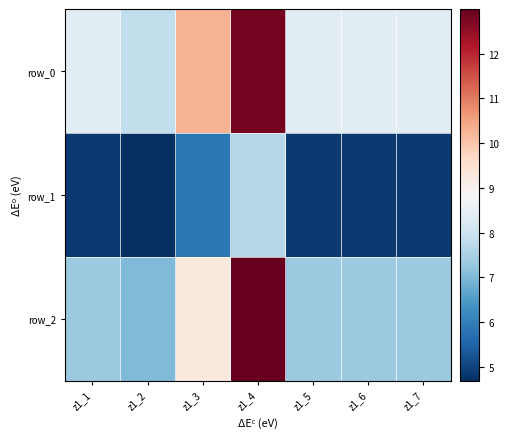

At which label is row_1 closest to 6?

z1_3